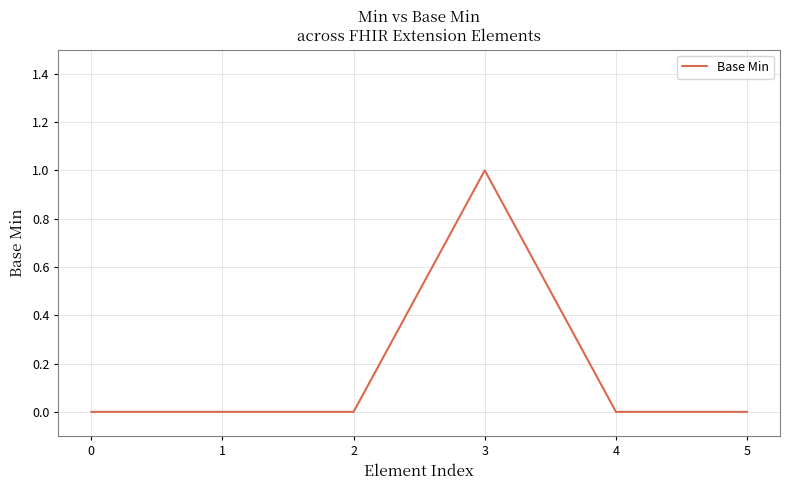

The value at 0 is 1. True or false?

False